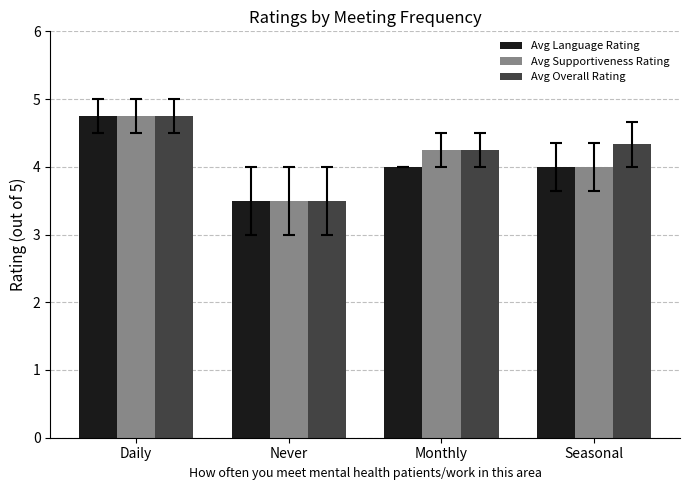

What is the sum of all Avg Overall Rating values?

16.8